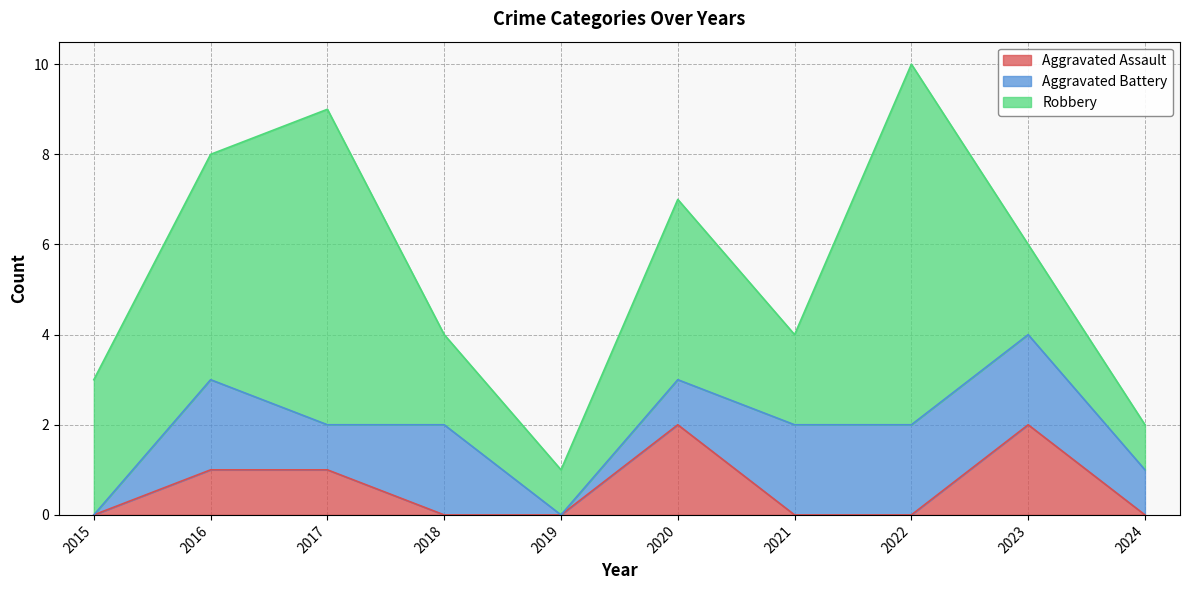

What is the difference between the Aggravated Assault values at 2023 and 2021?

2